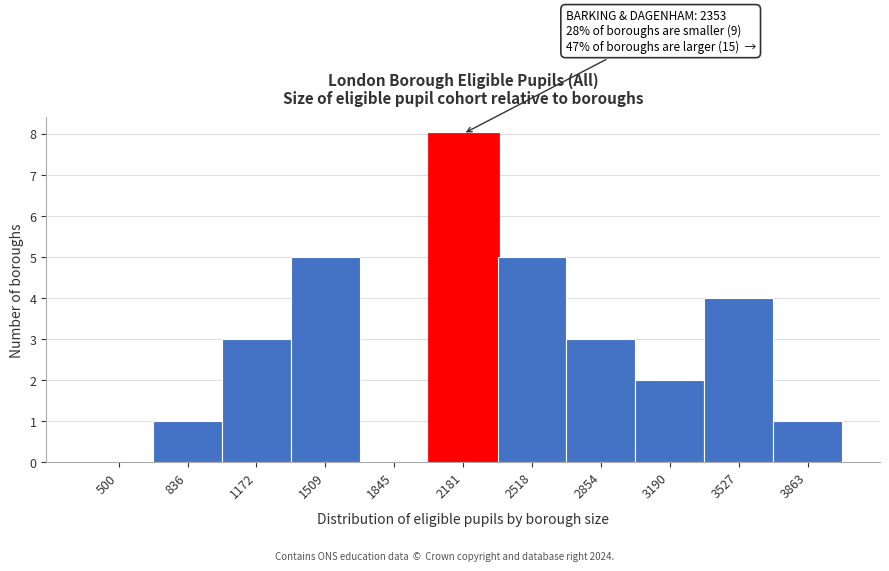

Reading right to left, transcribe all the data shown in this chart.

3863=1	3527=4	3190=2	2854=3	2518=5	2181=8	1845=0	1509=5	1172=3	836=1	500=0